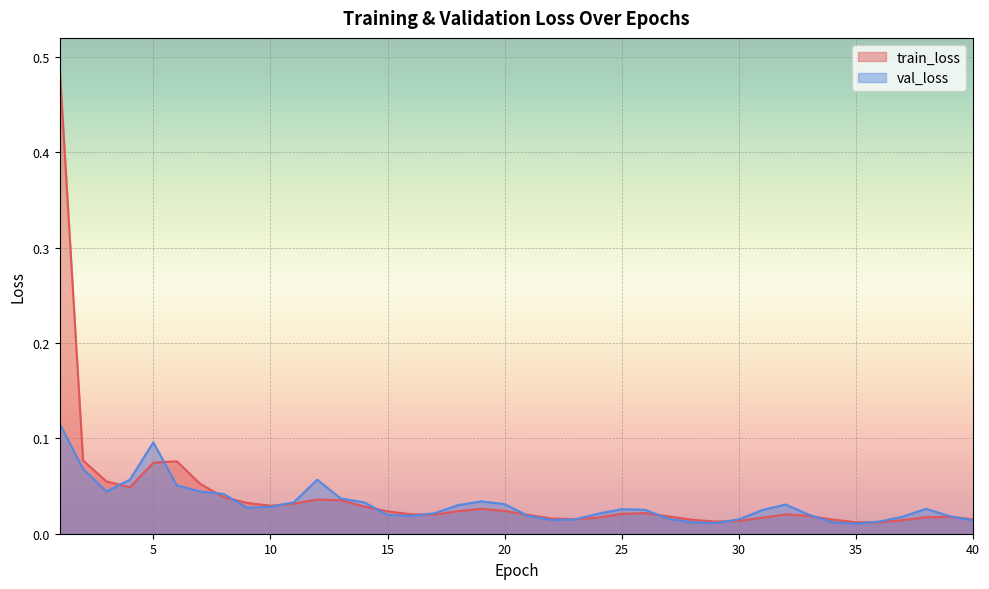

Is the value of val_loss at 39 greater than the value of train_loss at 7?

No